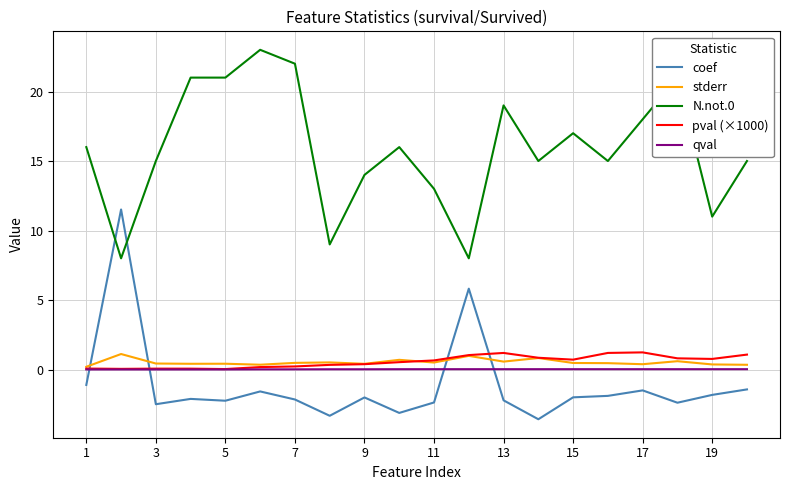

True or false: N.not.0 and stderr cross at least once.

False